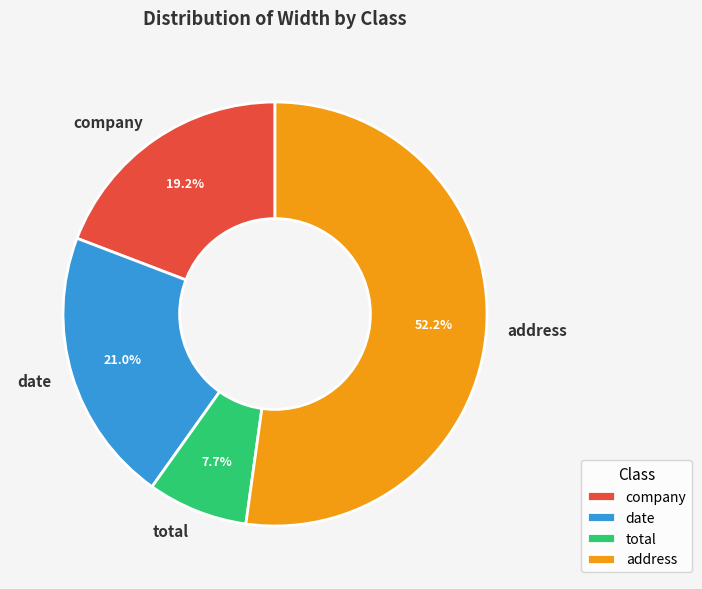

Is it true that company is 8% of the pie?

False